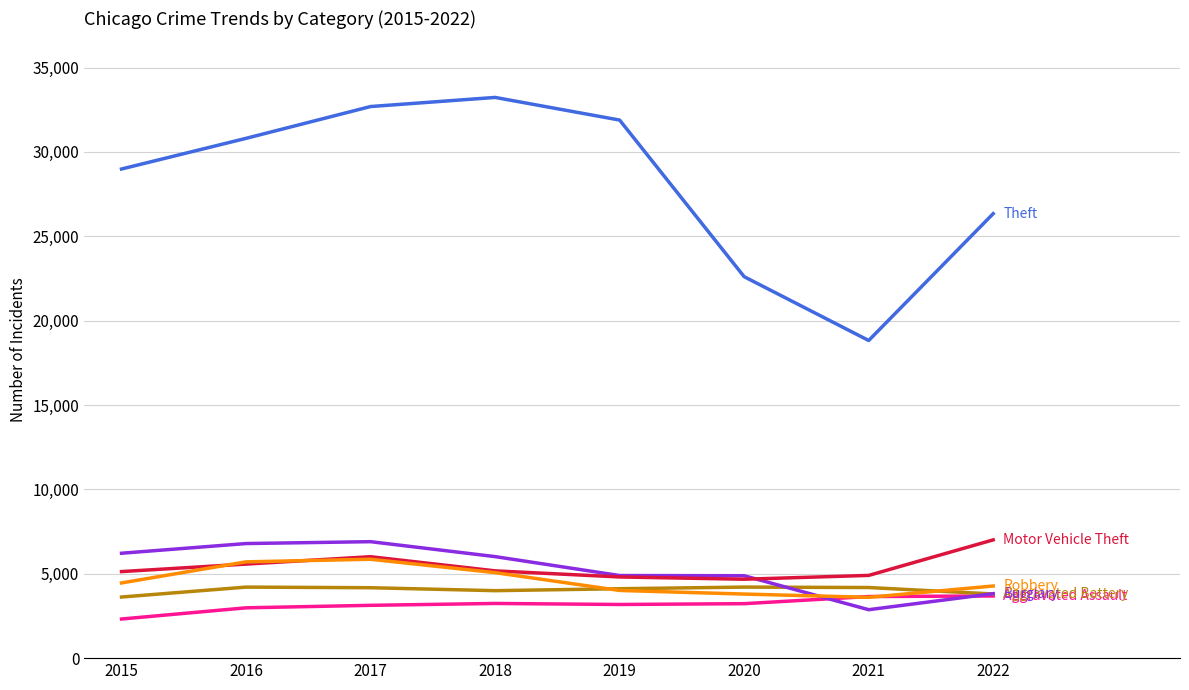

What is the smallest value displayed?

2319